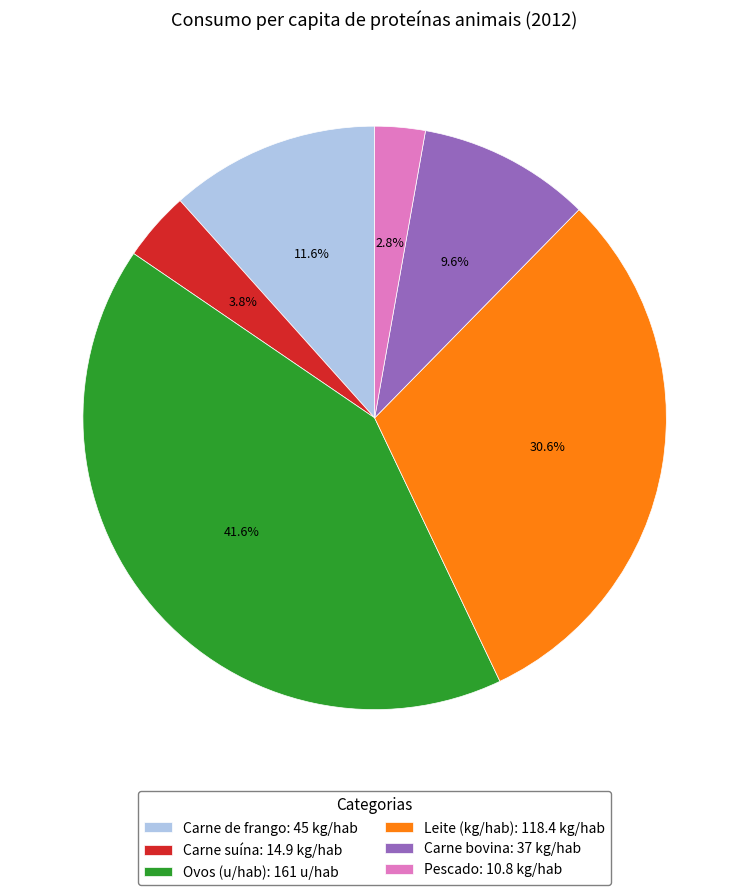

Does Pescado account for over 50% of the chart?

No